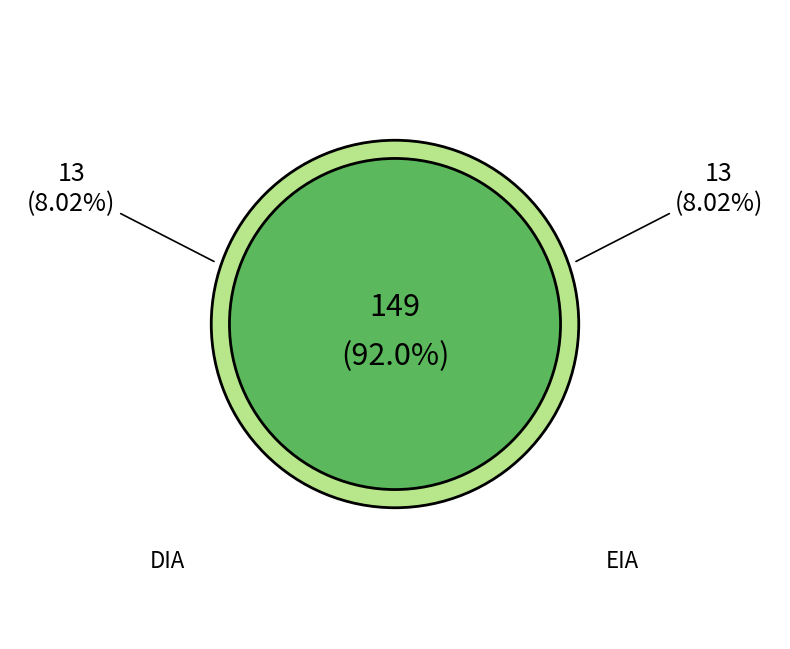

What portion of the pie excludes EIA?

92.0%